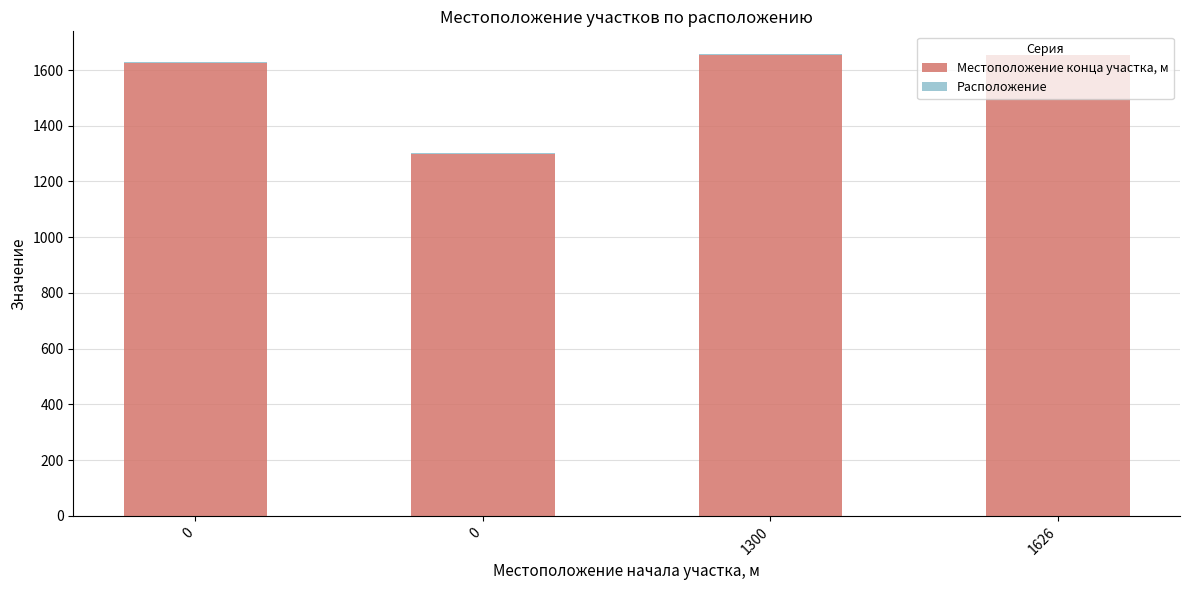

The value of Местоположение конца участка, м at 0 is 1975. True or false?

False